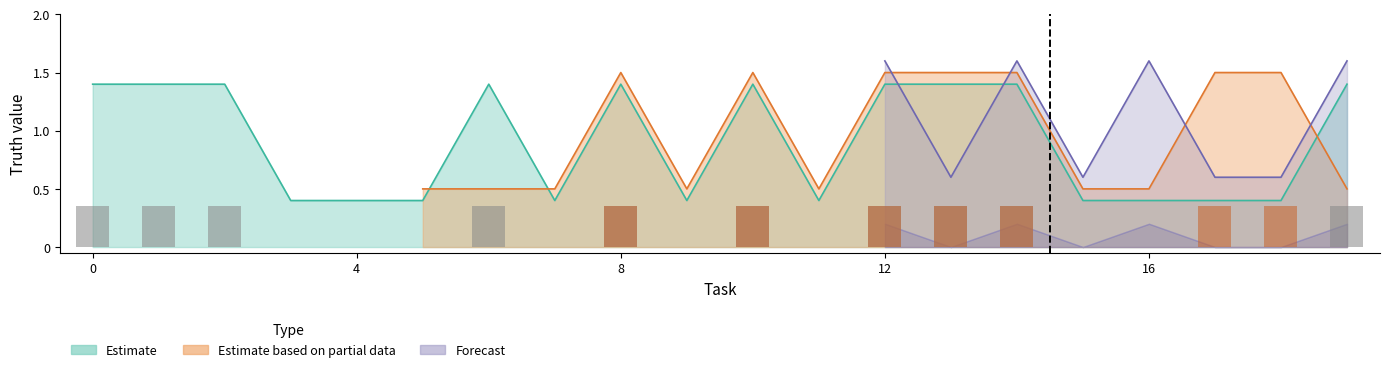

How many groups of bars are there?

20